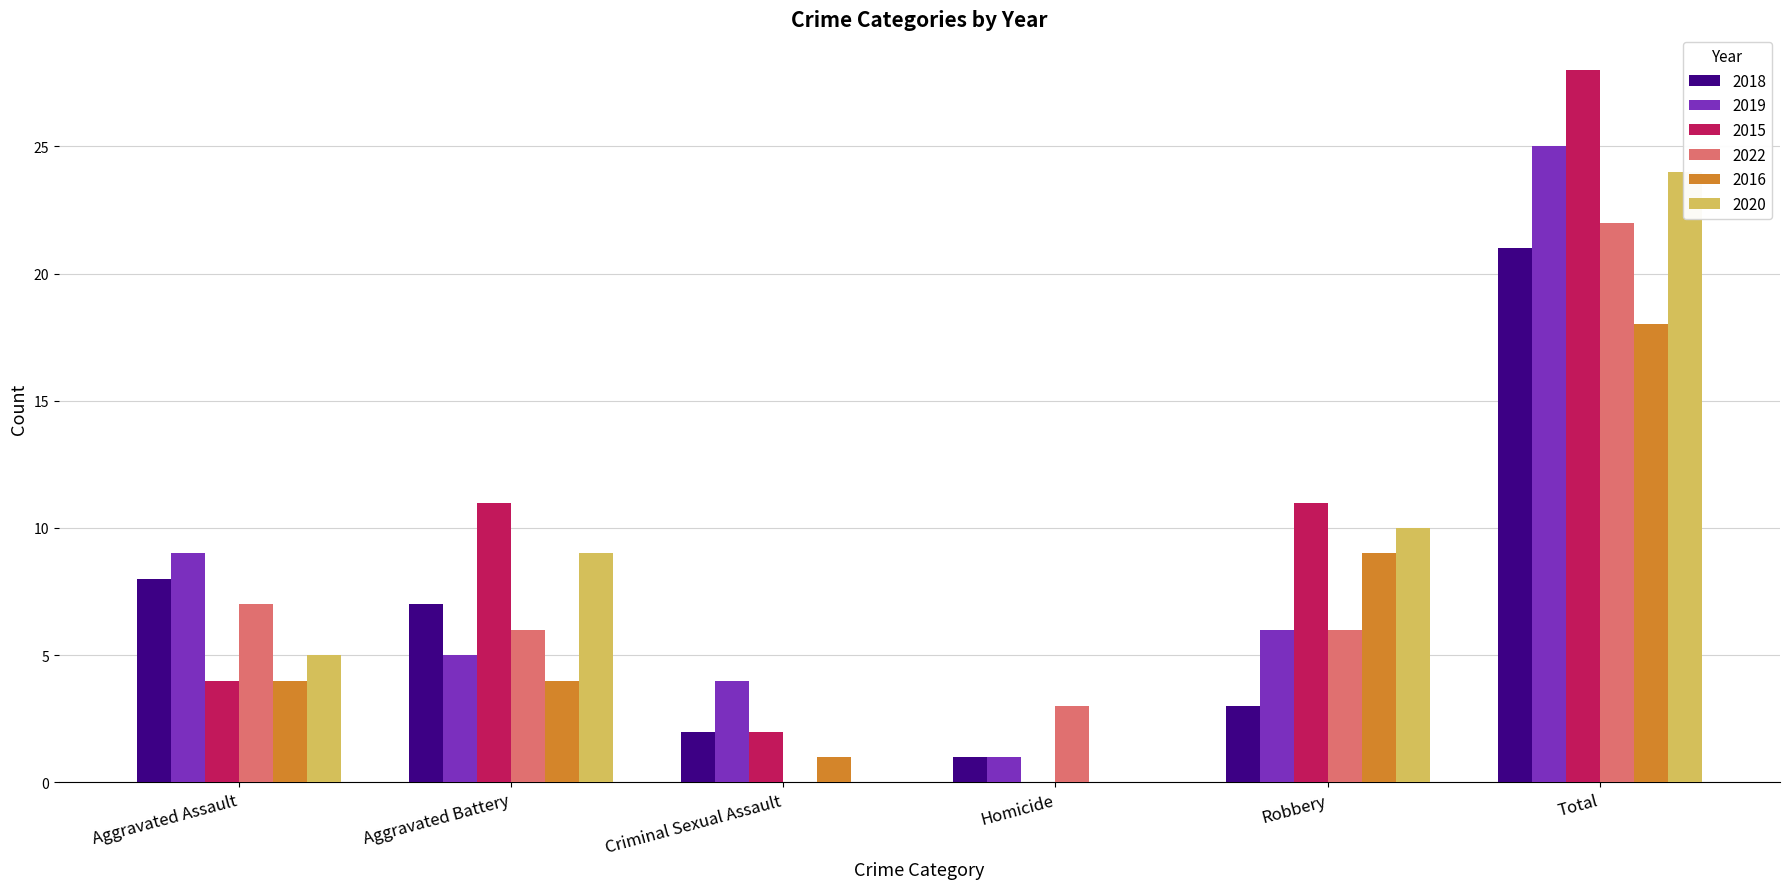

What is the difference between the highest and lowest values at Homicide?

3